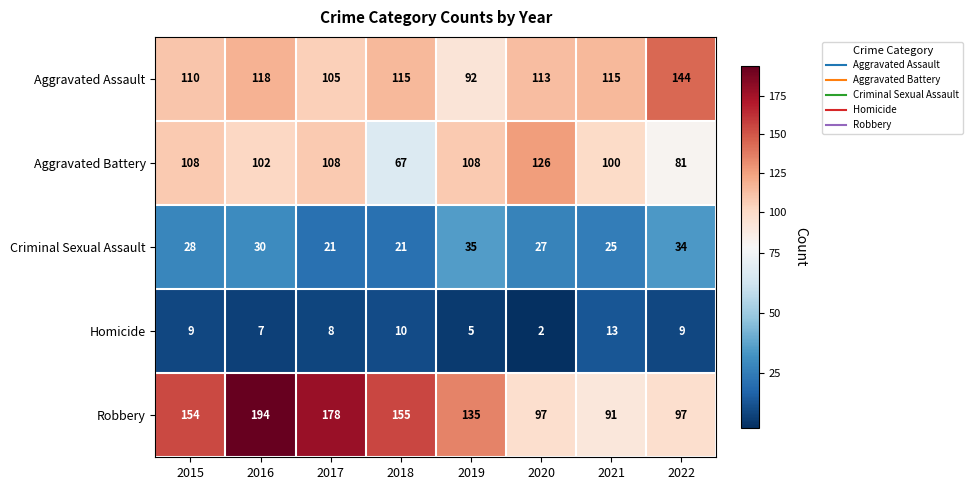

Rank the series at 2017 from highest to lowest value.

Robbery, Aggravated Battery, Aggravated Assault, Criminal Sexual Assault, Homicide